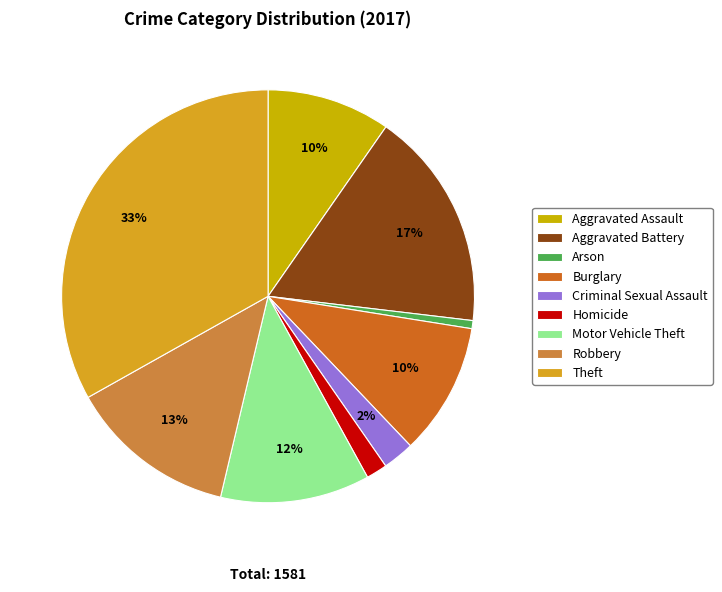

What is the largest slice in the pie chart?

Theft